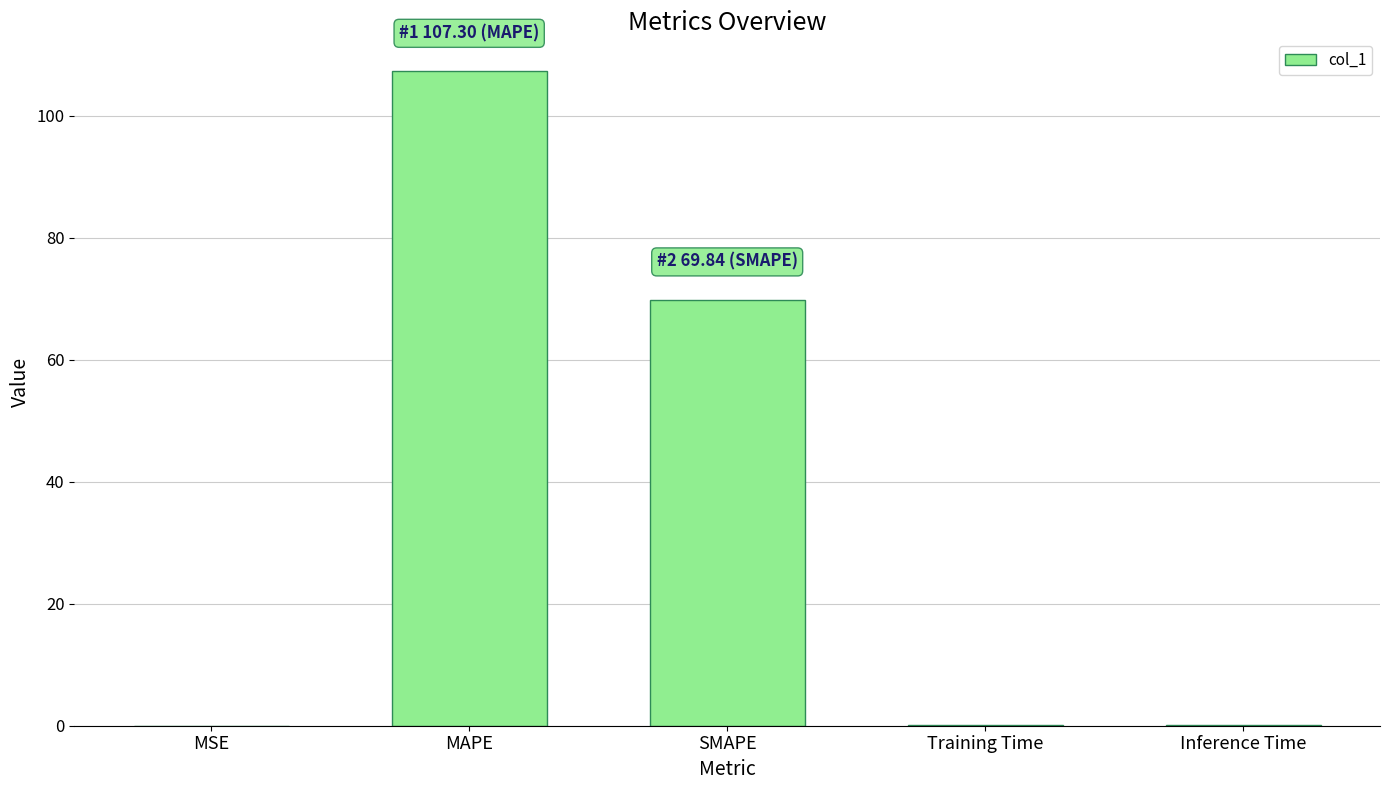

At which label is the value closest to 53?

SMAPE